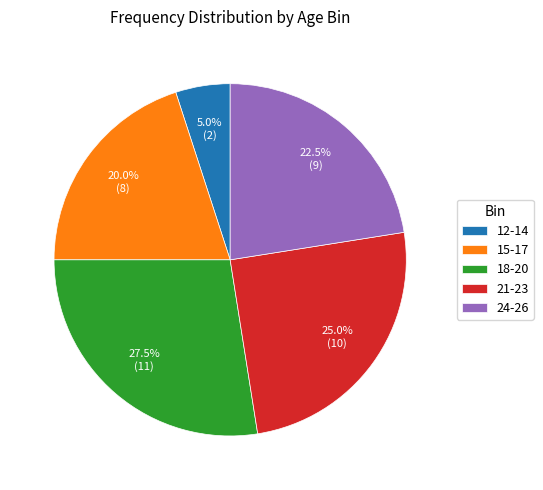

Rank the categories by value from highest to lowest.

18-20, 21-23, 24-26, 15-17, 12-14